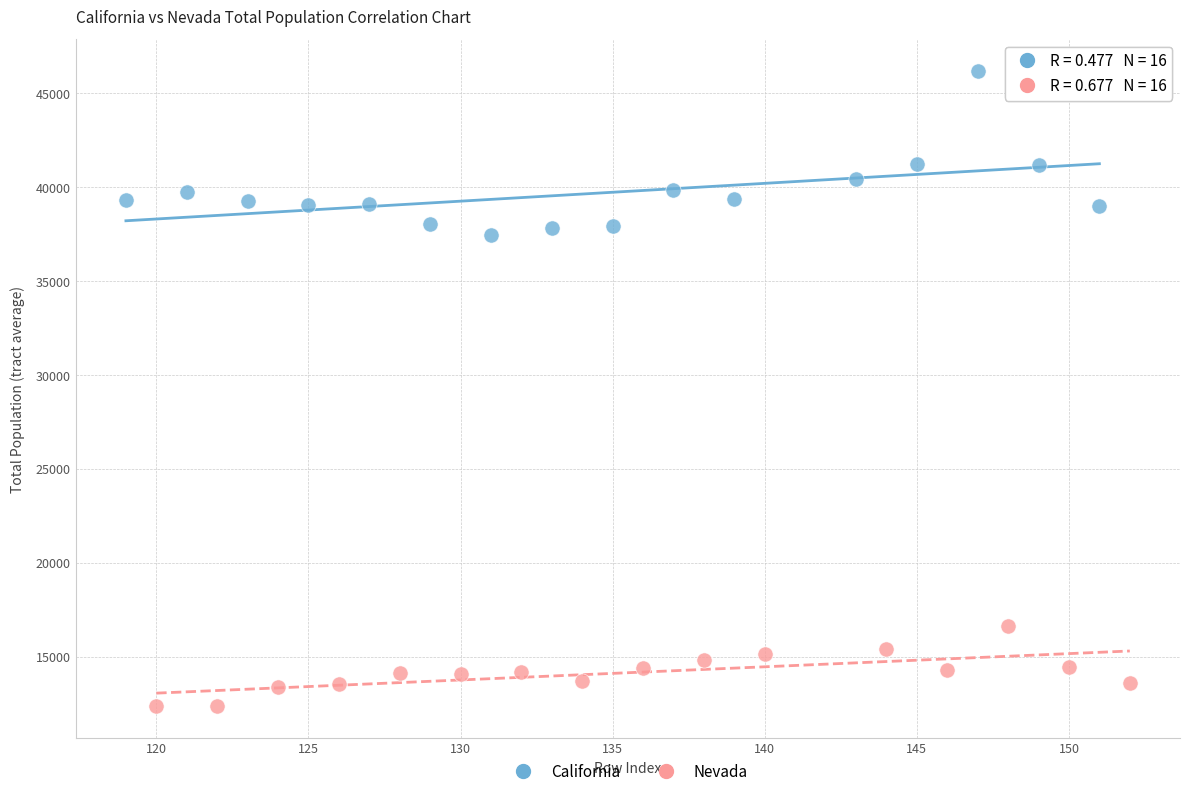

What are all the series names shown in the legend?

California, Nevada